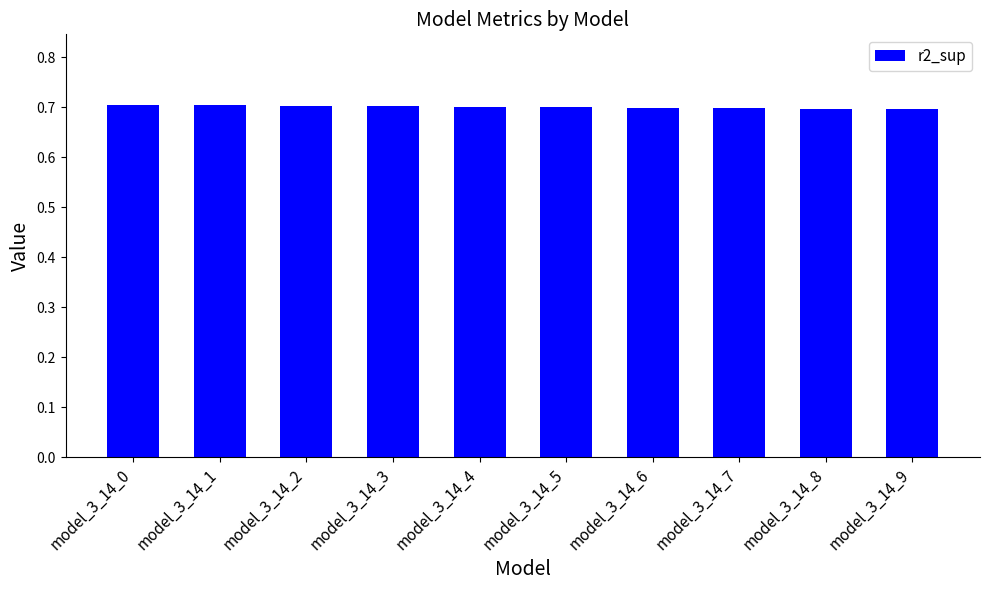

Reading right to left, list all the values displayed in this chart.

model_3_14_9=0.7	model_3_14_8=0.7	model_3_14_7=0.7	model_3_14_6=0.7	model_3_14_5=0.7	model_3_14_4=0.7	model_3_14_3=0.7	model_3_14_2=0.7	model_3_14_1=0.7	model_3_14_0=0.7